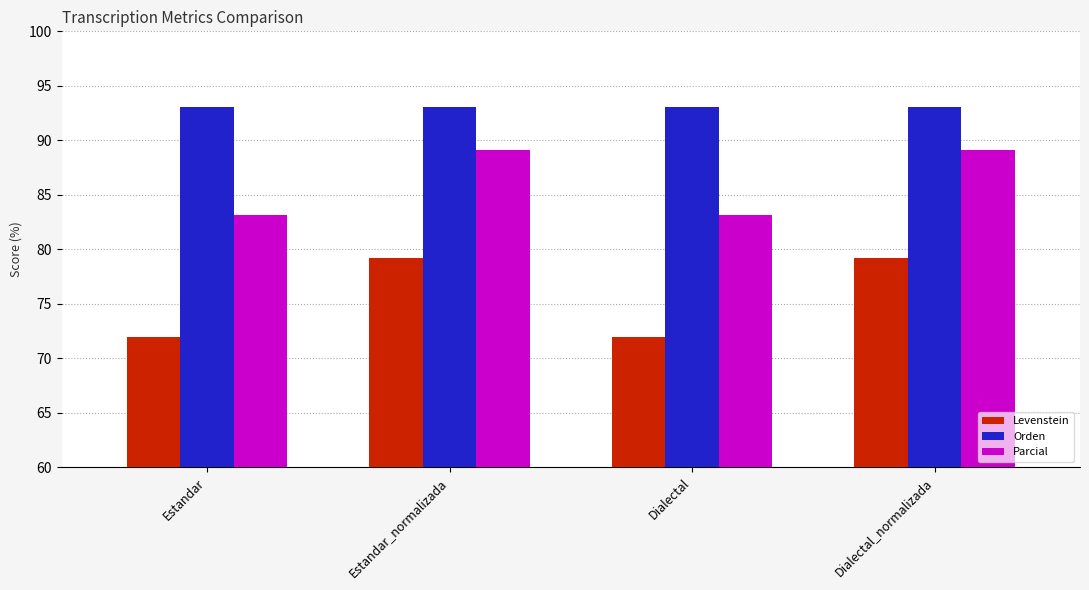

Is it true that Levenstein equals 79.2 at Dialectal_normalizada?

True